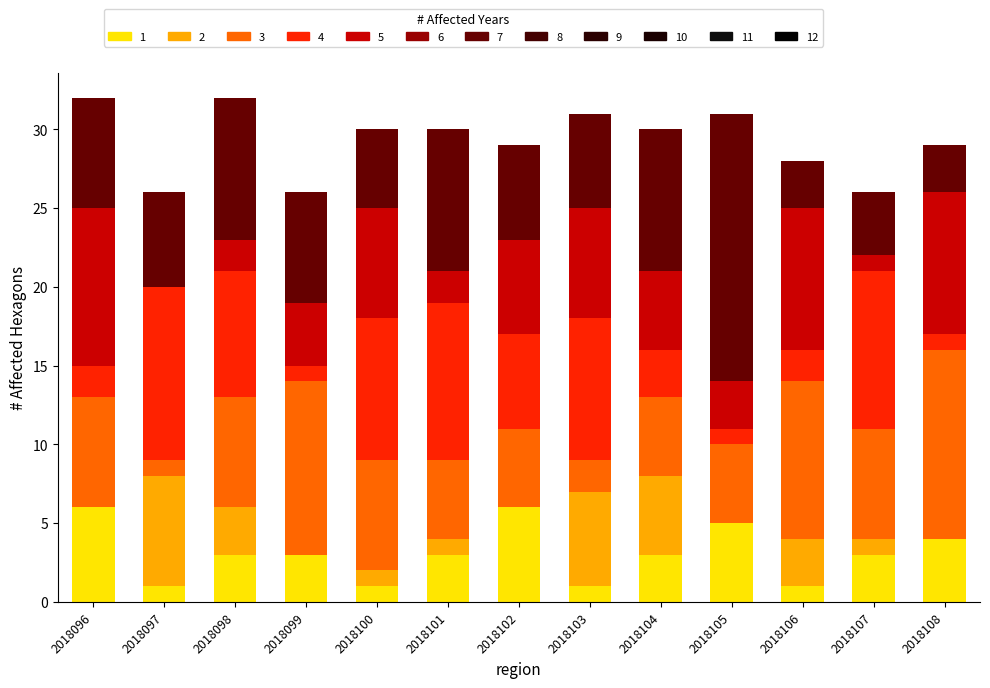

How many data points in col_4 are less than 17?

5